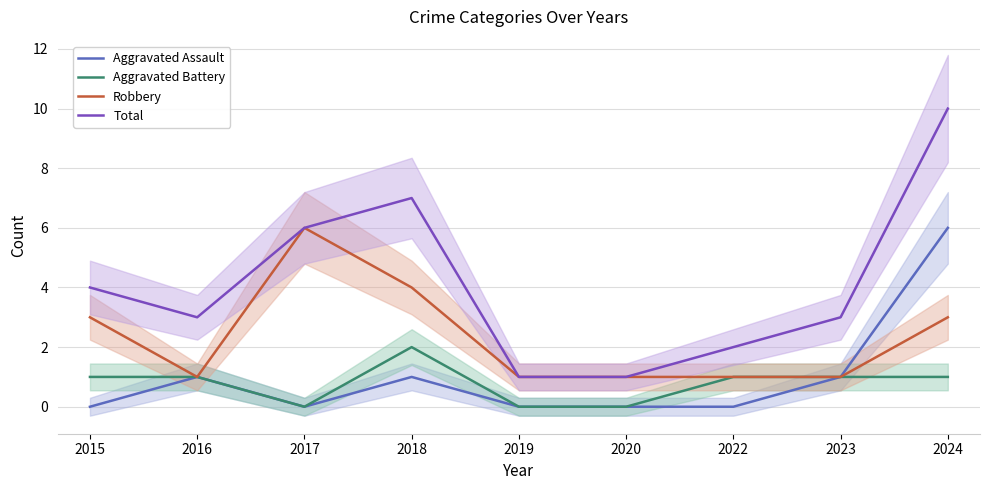

What is the value of the Aggravated Assault point at the 9th from the left?

6